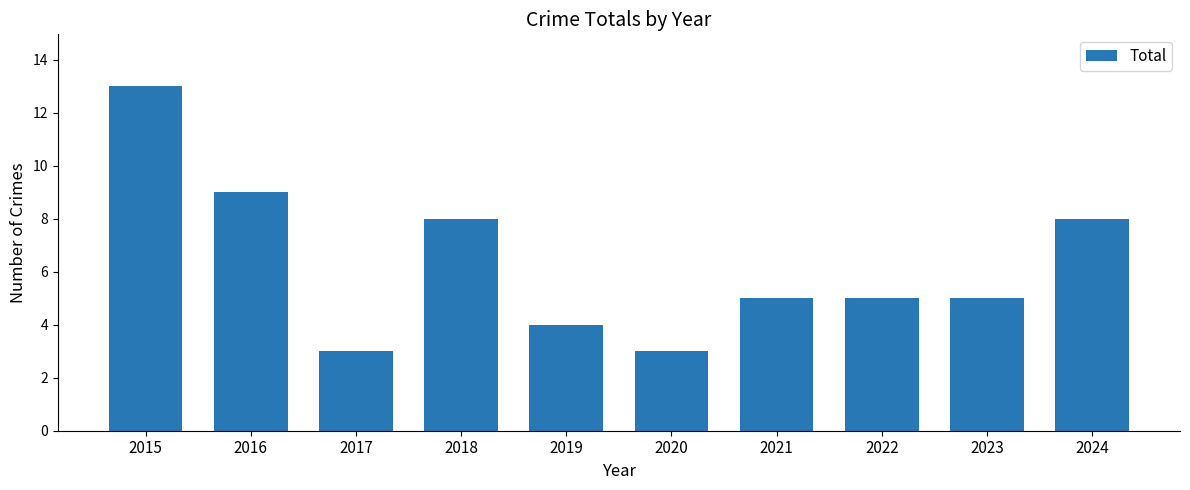

What is the value of the 6th bar from the left?

3